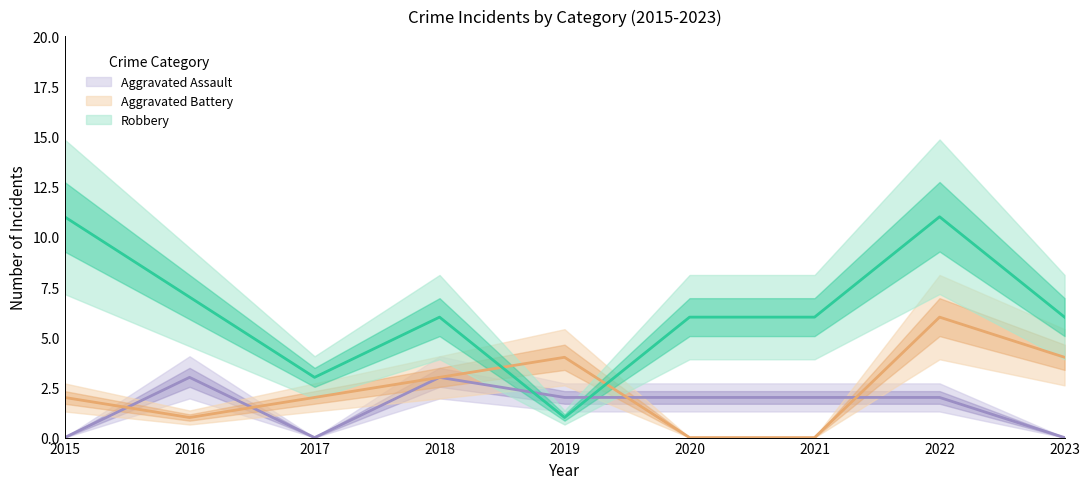

Where do Robbery and Aggravated Battery first cross each other?

2018 and 2019